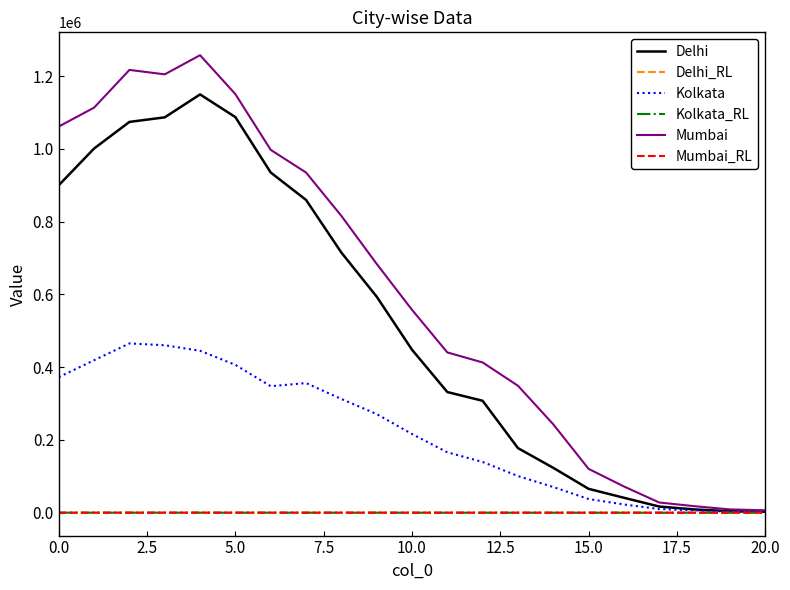

What is the maximum value shown in the chart?

1257202.4